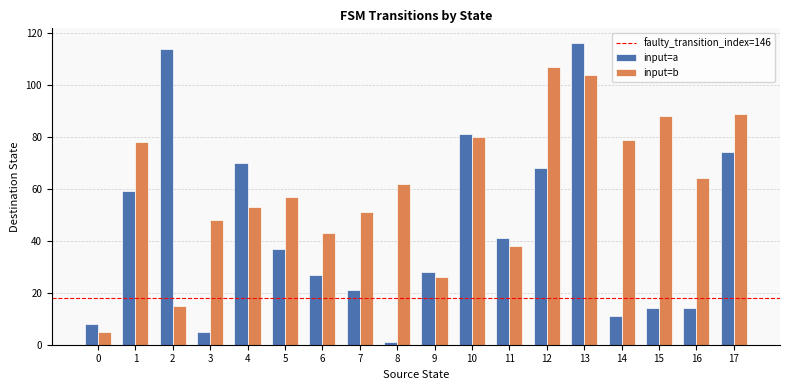

What is the sum of all input=a values?

789